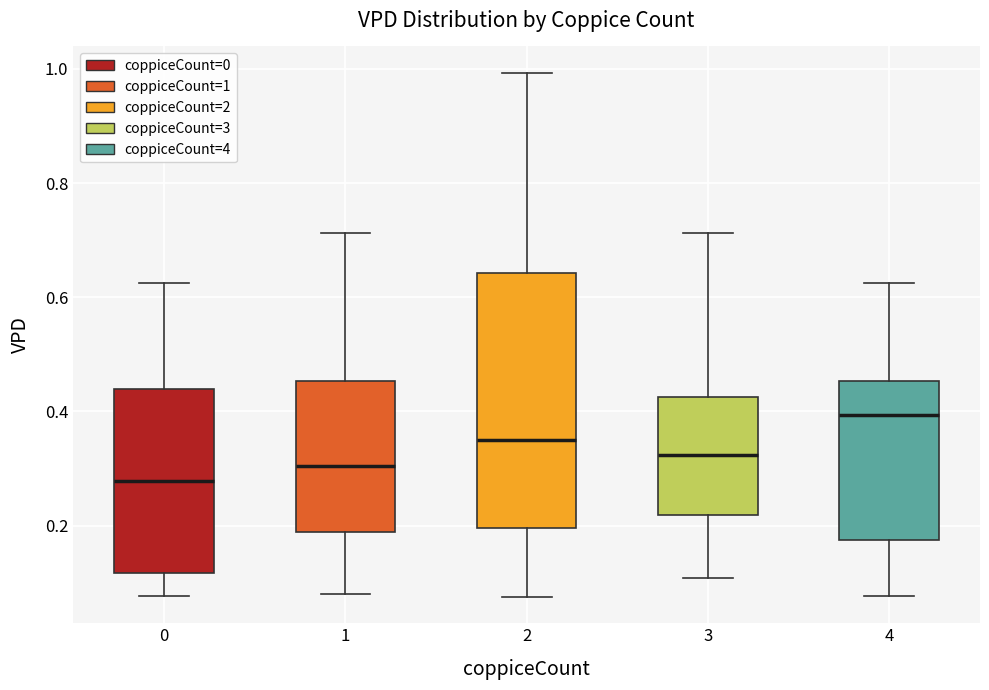

Which box has the highest median line?

4